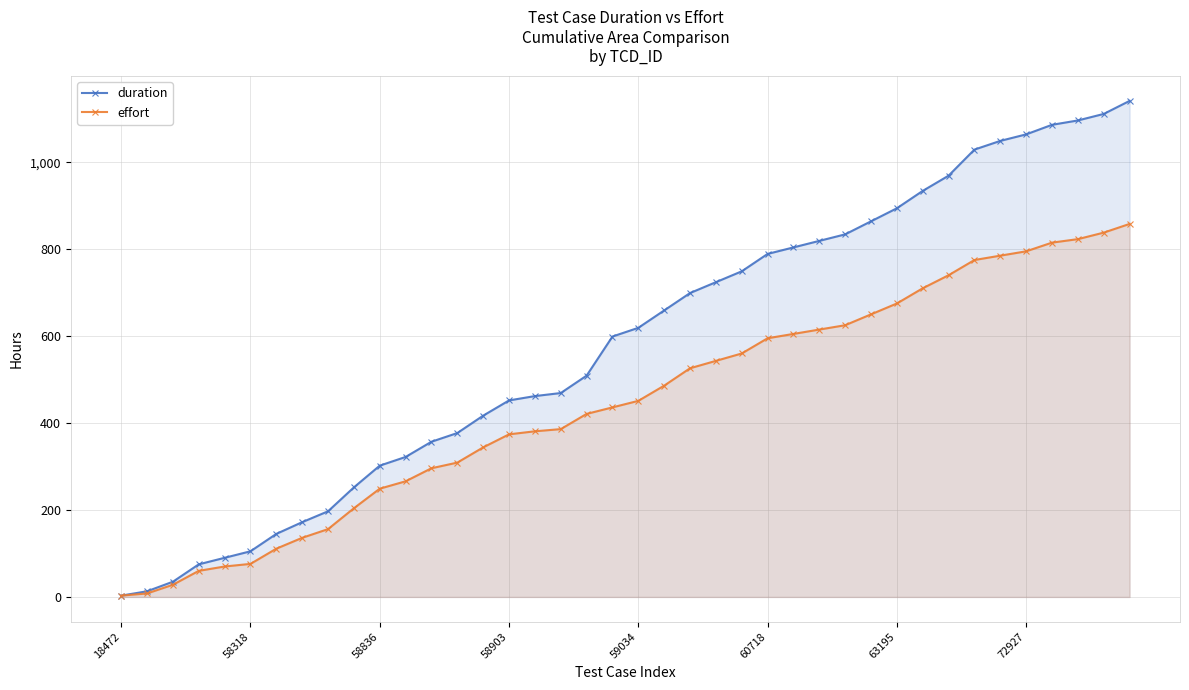

Rank the series by their average value, from highest to lowest.

duration, effort